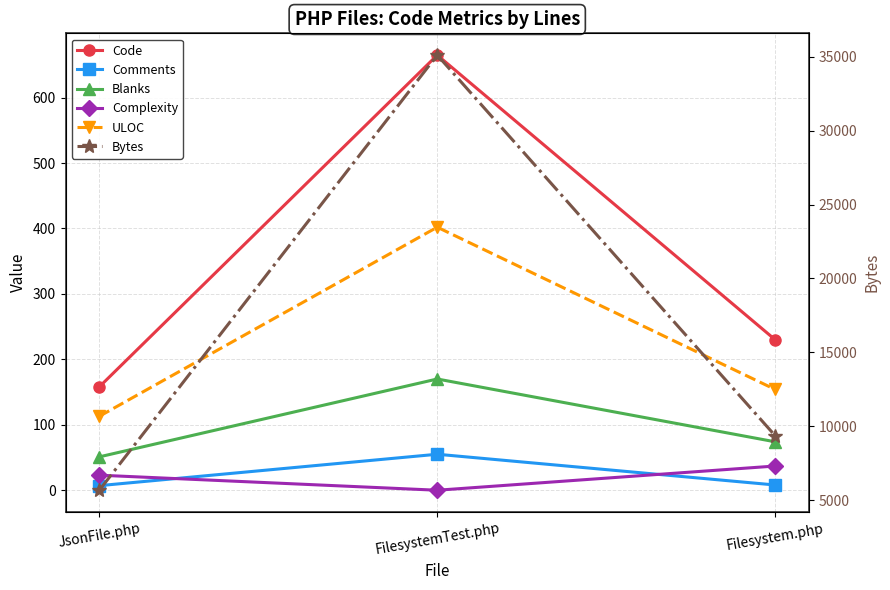

Reading left to right, transcribe all the data shown in this chart.

Code: JsonFile.php=158	FilesystemTest.php=665	Filesystem.php=230
Comments: JsonFile.php=7	FilesystemTest.php=55	Filesystem.php=8
Blanks: JsonFile.php=51	FilesystemTest.php=170	Filesystem.php=74
Complexity: JsonFile.php=23	FilesystemTest.php=0	Filesystem.php=37
ULOC: JsonFile.php=113	FilesystemTest.php=402	Filesystem.php=154
Bytes: JsonFile.php=5673	FilesystemTest.php=35108	Filesystem.php=9360